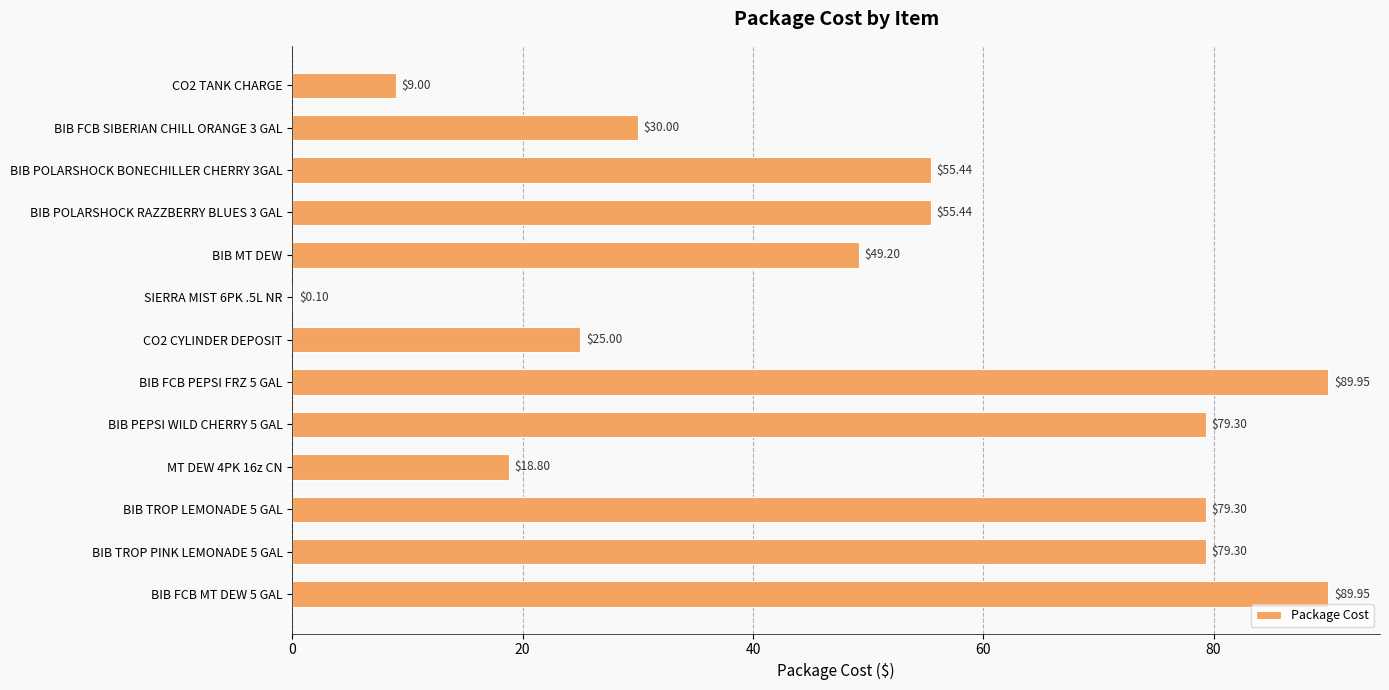

What is the sum of the values at BIB FCB PEPSI FRZ 5 GAL and MT DEW 4PK 16z CN?

108.8